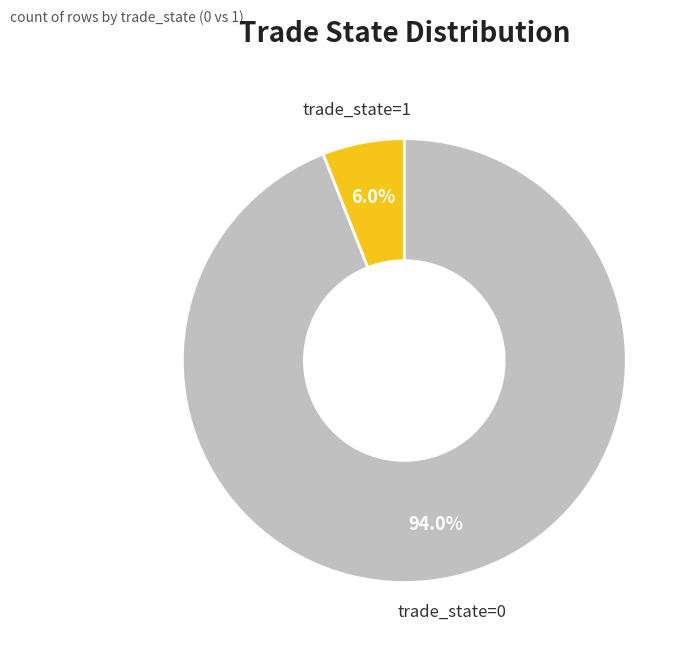

Which category has the smallest portion of the pie?

trade_state=1